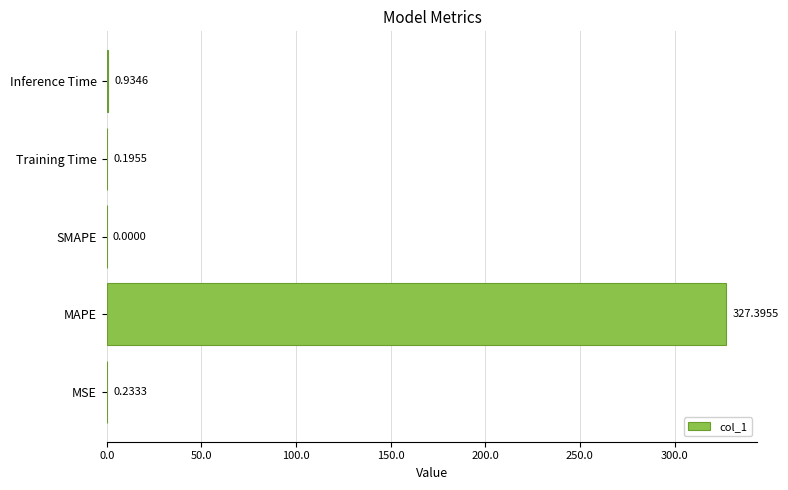

Where is the data nearest to the value 163?

Inference Time